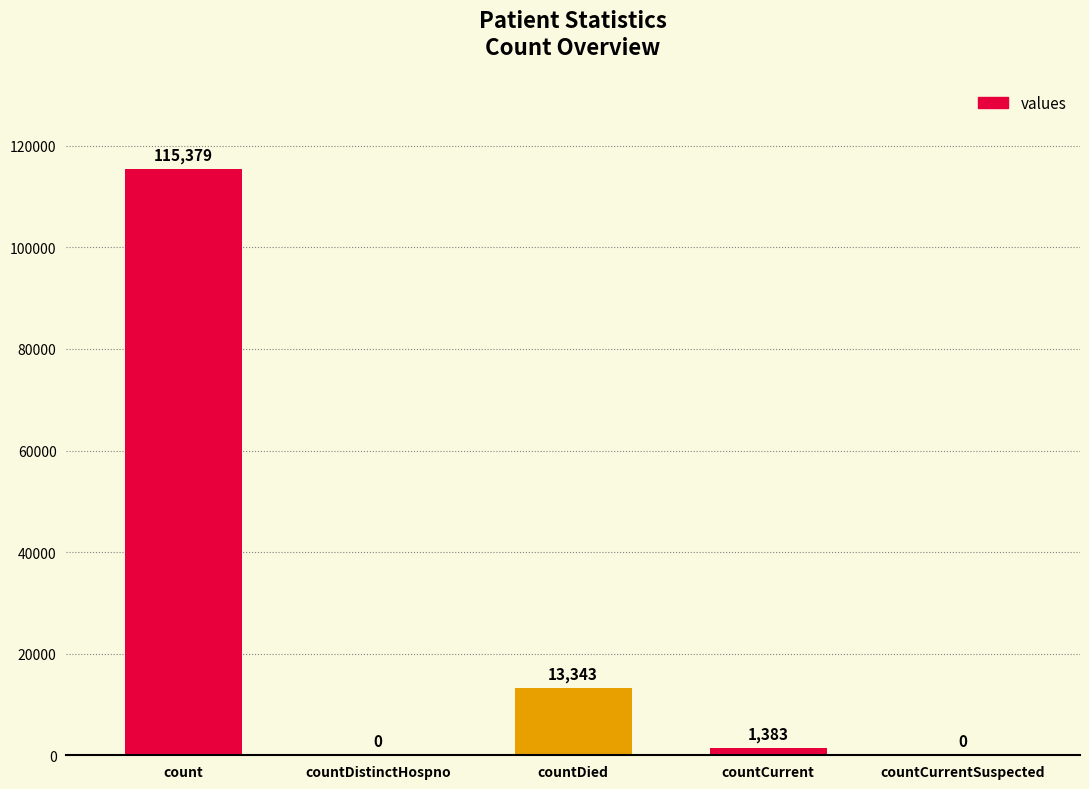

Which label corresponds to the largest value in the chart?

count